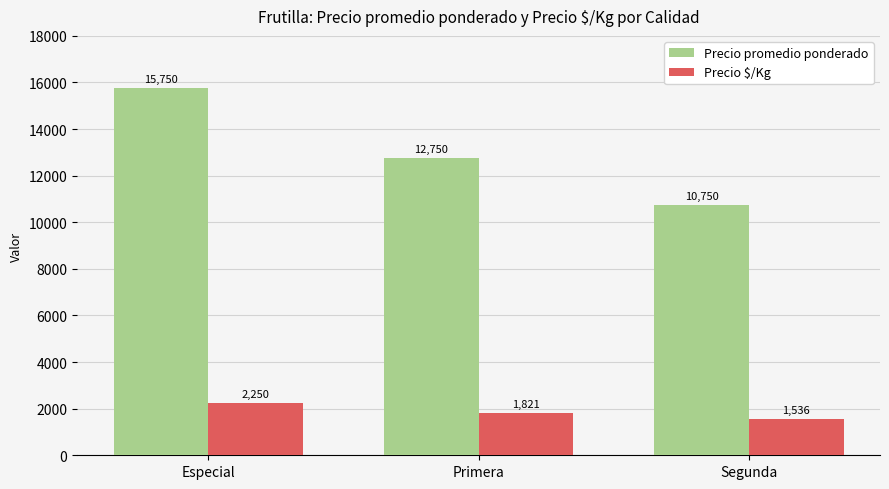

What is the approximate value of Precio $/Kg at Segunda, to the nearest 50?

1550